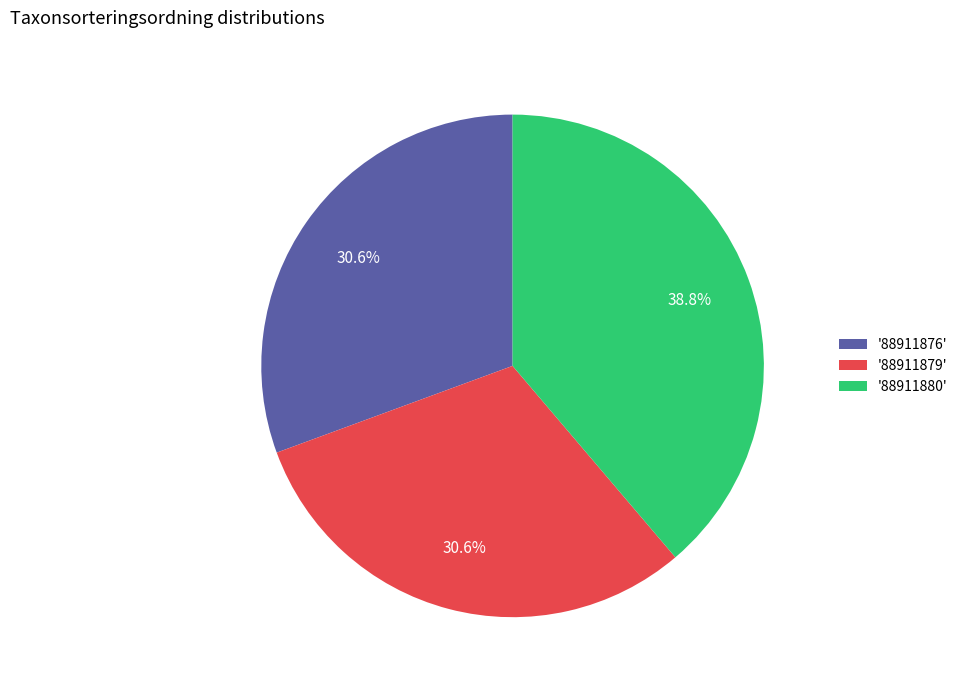

Does '88911876' represent more than half of the total?

No